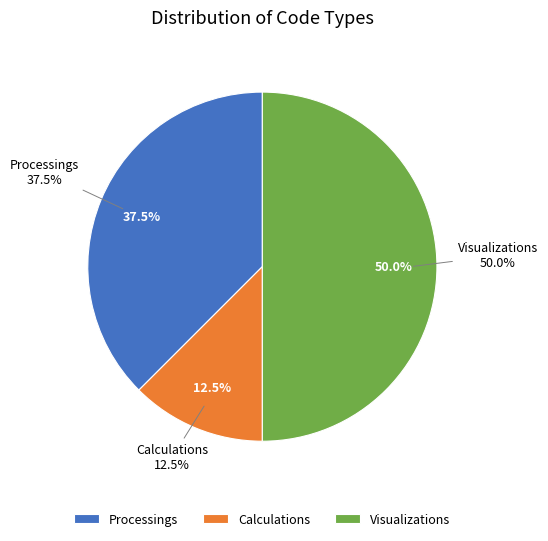

Which slice is the largest?

Visualizations